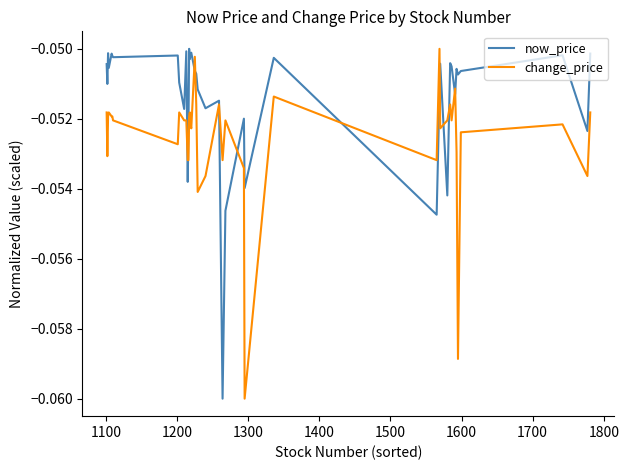

List the series in order of their overall mean, lowest first.

change_price, now_price